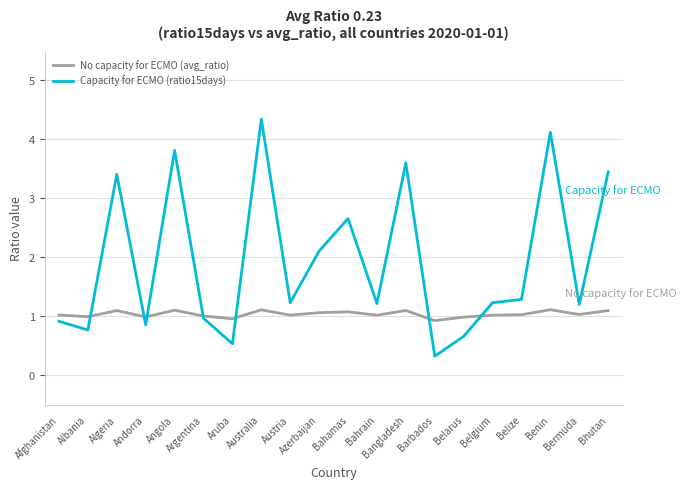

True or false: No capacity for ECMO (avg_ratio) has a value of 1.1 at Bahamas.

True